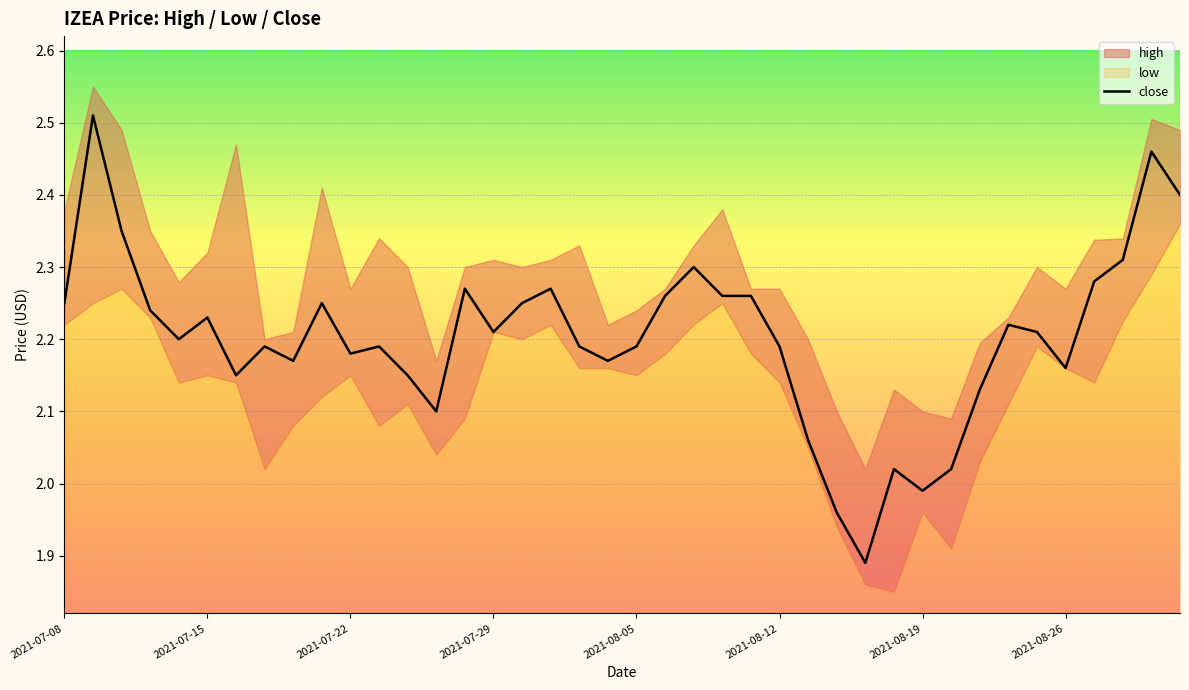

Where does the close series first go above 2?

2021-07-08